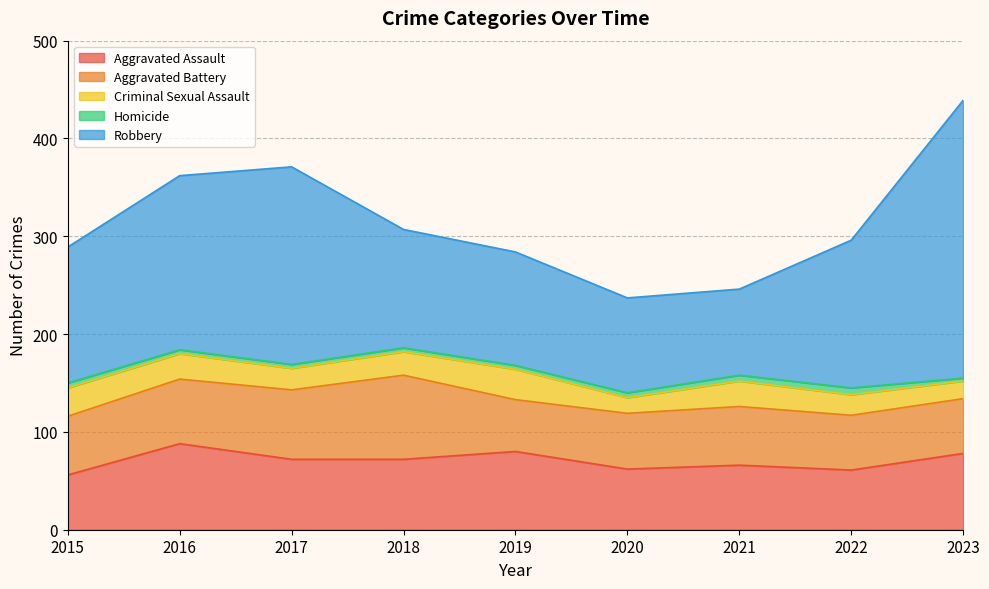

At which label is Aggravated Assault closest to 72?

2017